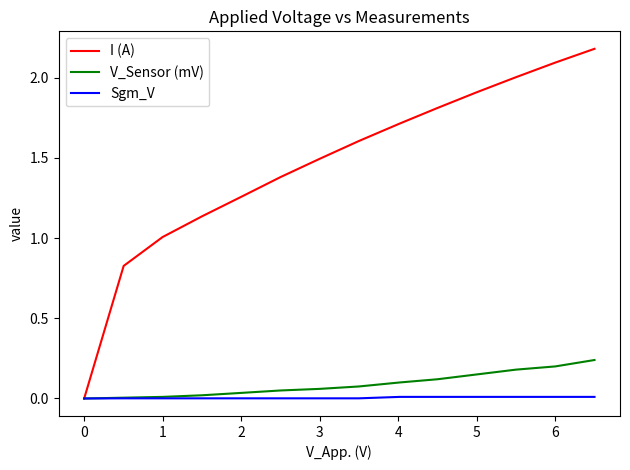

What is the greatest value displayed?

2.2